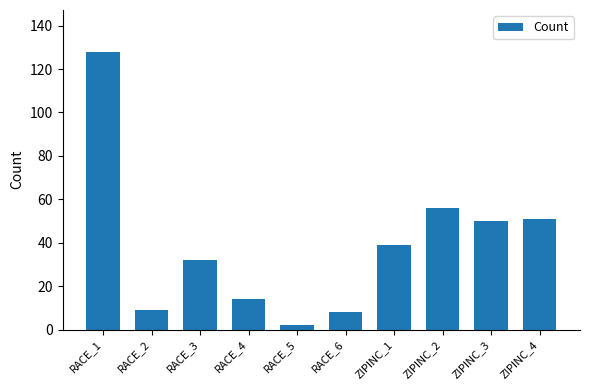

What is the label of the 8th bar from the right?

RACE_3